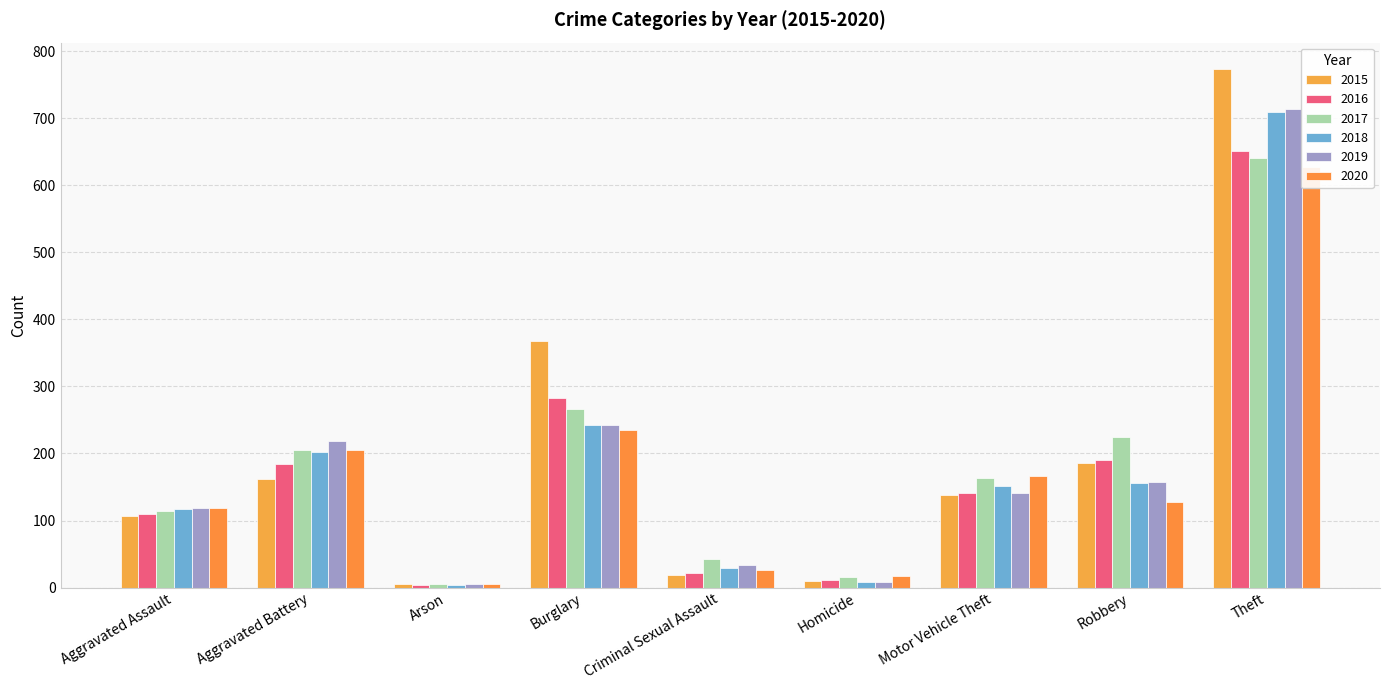

Does the chart contain any negative values?

No